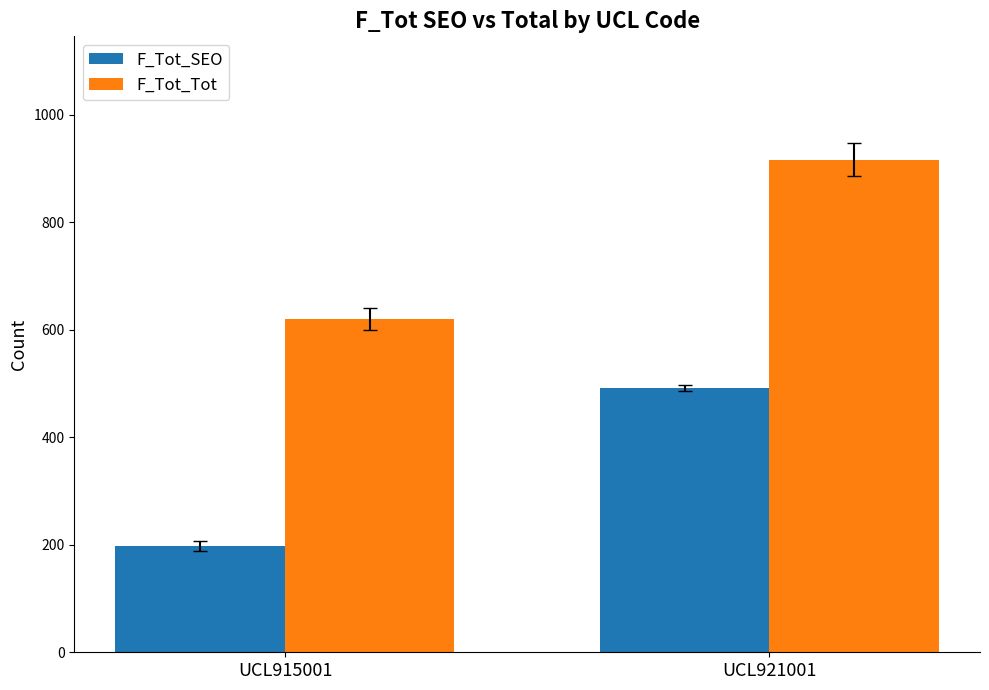

What is the total value across all series at UCL915001?

818